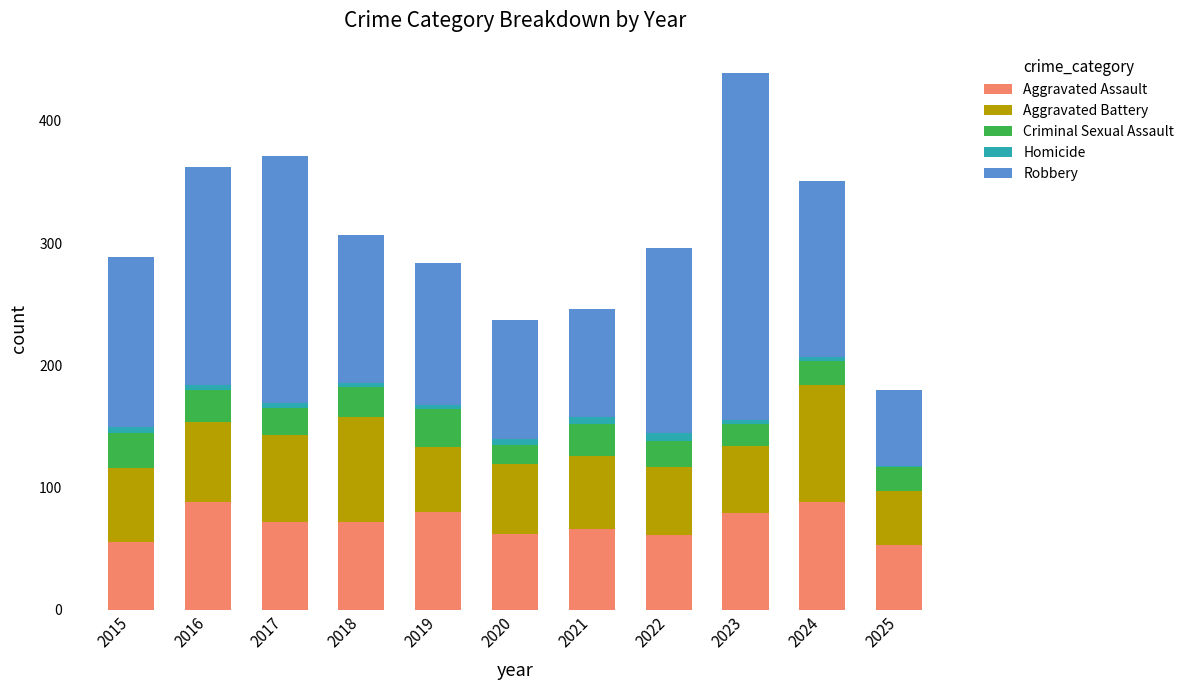

True or false: Aggravated Assault has a value of 33 at 2023.

False